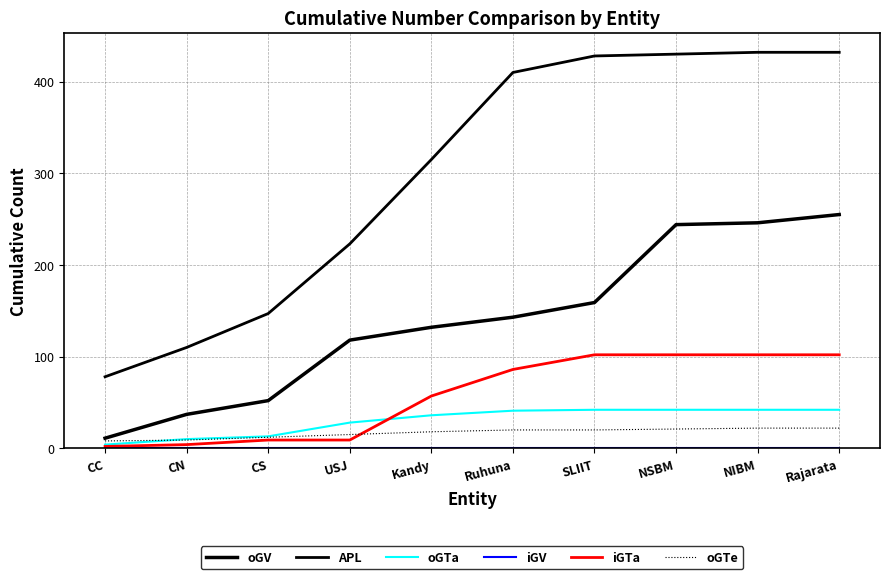

True or false: oGTa and oGTe intersect in this chart.

True